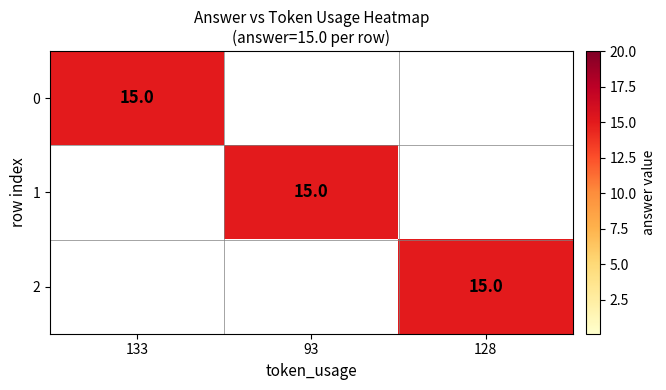

At which category is the sum across all series the highest?

133